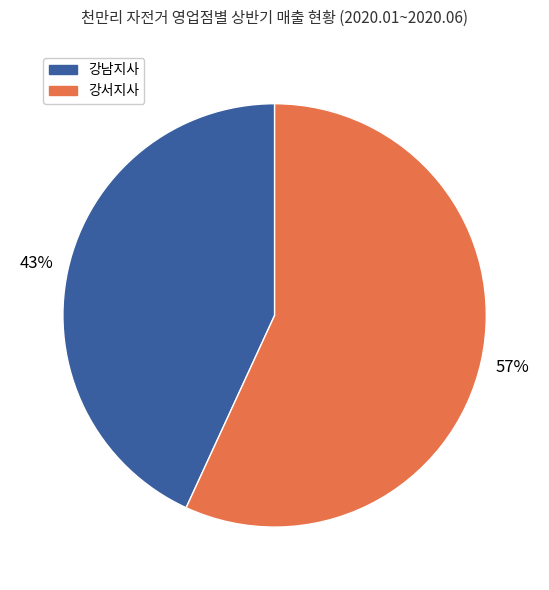

To the nearest percent, what is the average slice percentage?

50%